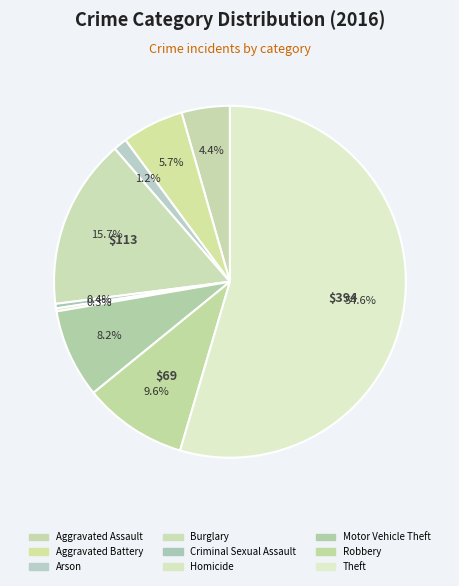

What percentage is the Burglary slice, to the nearest percent?

16%